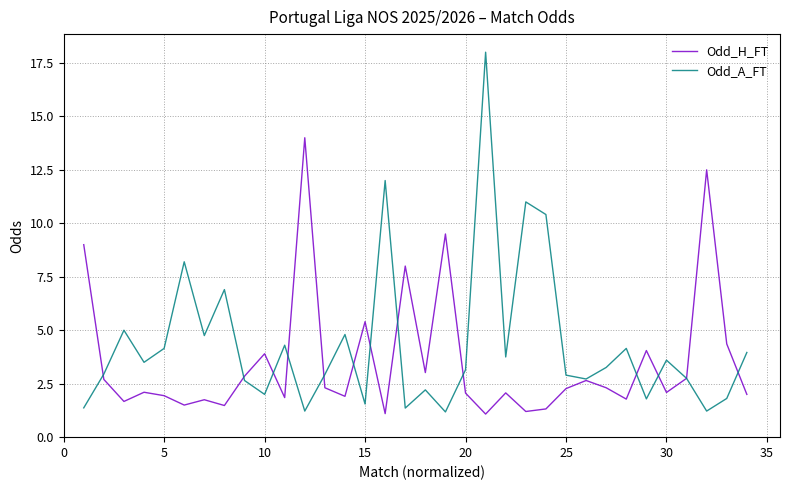

What is the maximum value shown in the chart?

18.0